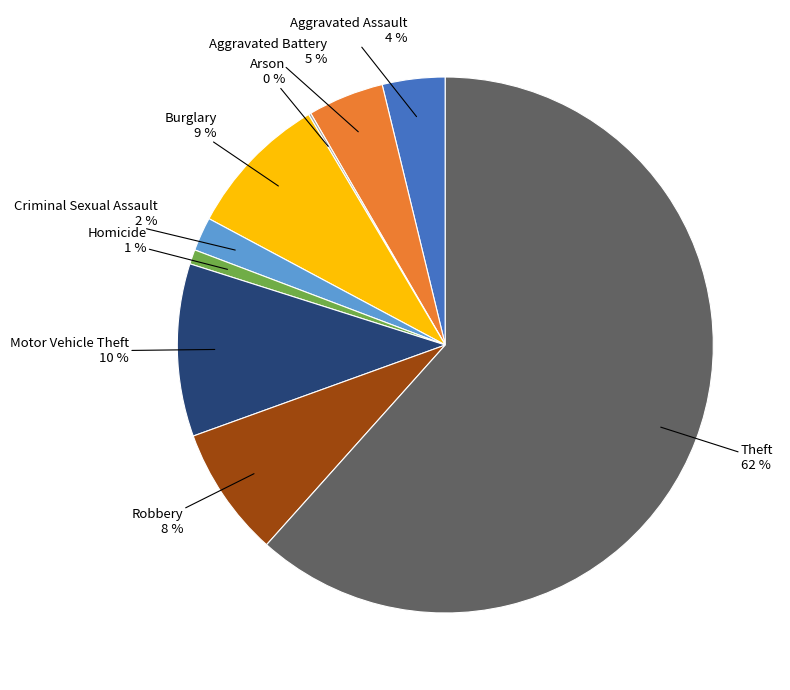

To the nearest percent, what is the difference between the largest and smallest slice percentages?

61%